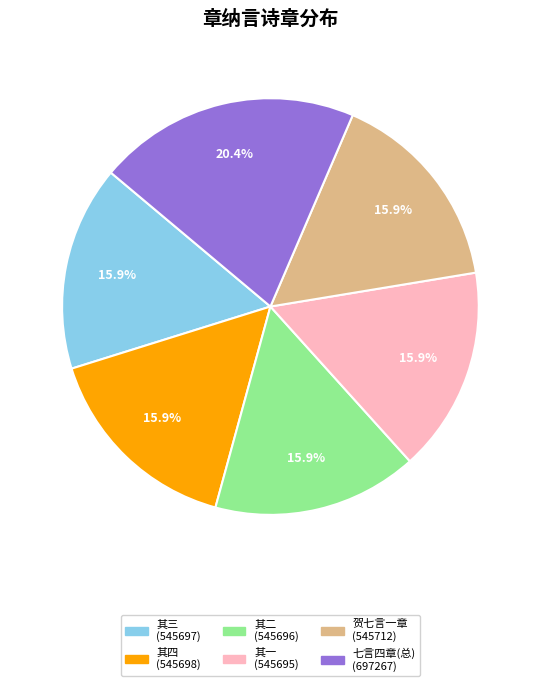

Does any single category account for the majority?

No